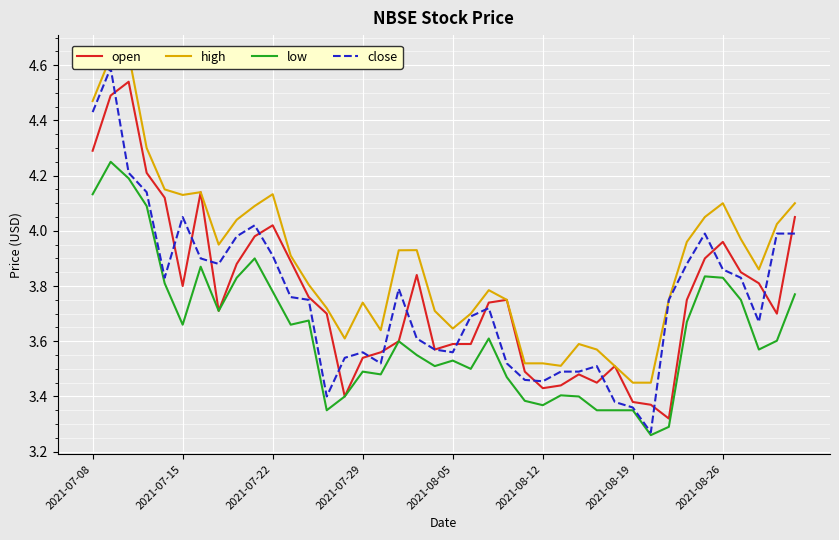

Rank the series at 24 from highest to lowest value.

high, open, close, low